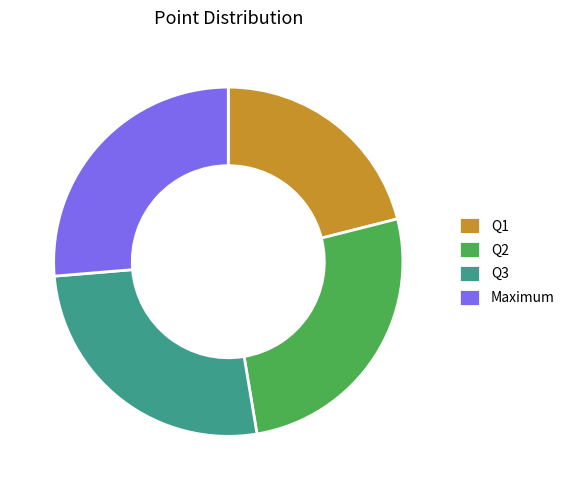

The Maximum slice represents 40% of the pie. True or false?

False